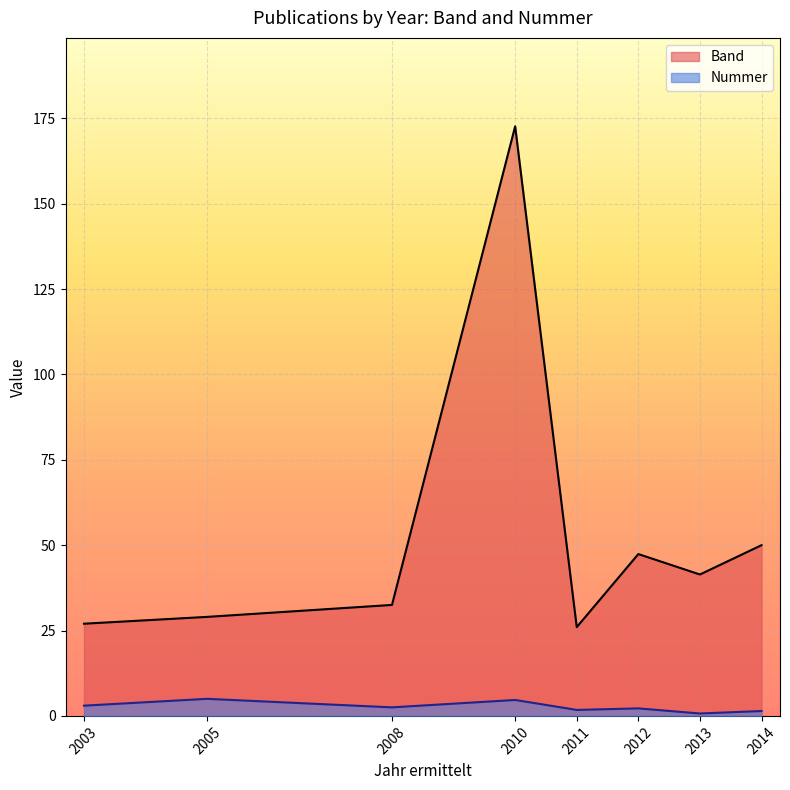

True or false: Band has a value of 17.5 at 2008.

False